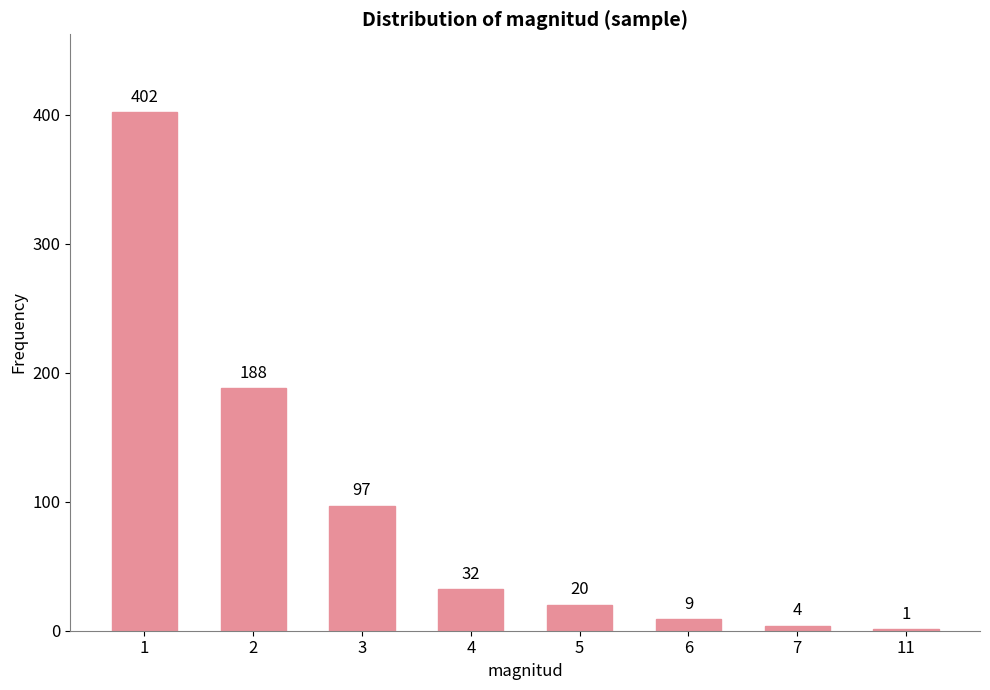

What is the greatest value displayed?

402